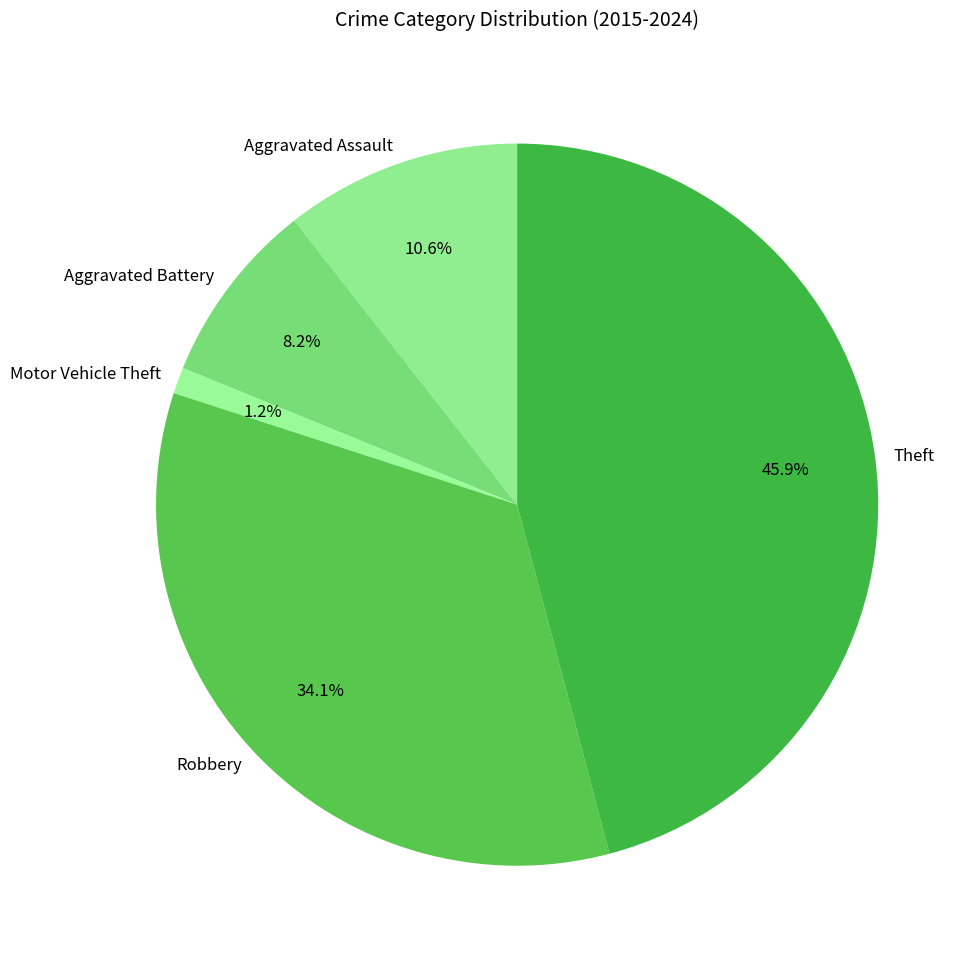

Which slice is the smallest?

Motor Vehicle Theft